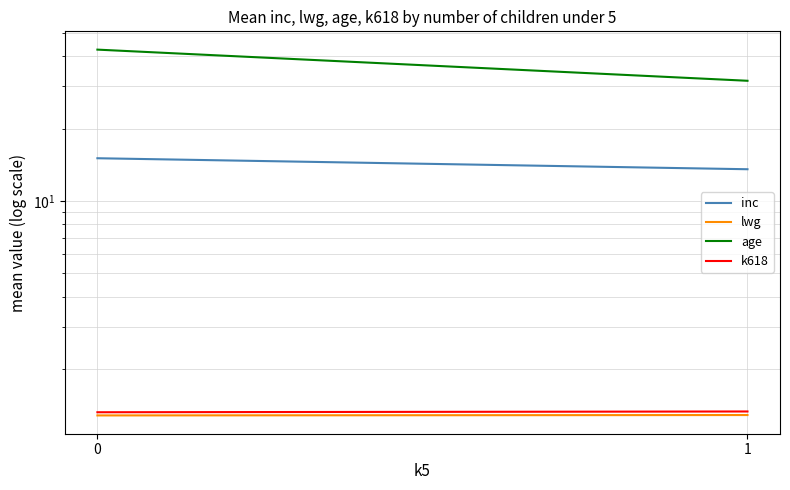

Reading left to right, list all the values displayed in this chart.

inc: 0=15.1	1=13.6
lwg: 0=1.3	1=1.3
age: 0=42.7	1=31.7
k618: 0=1.3	1=1.3